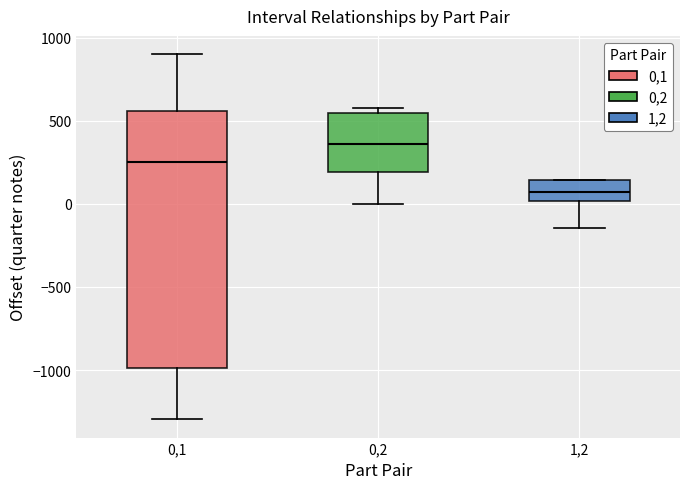

Comparing the boxes themselves (not the whiskers), which one is the tallest?

0,1